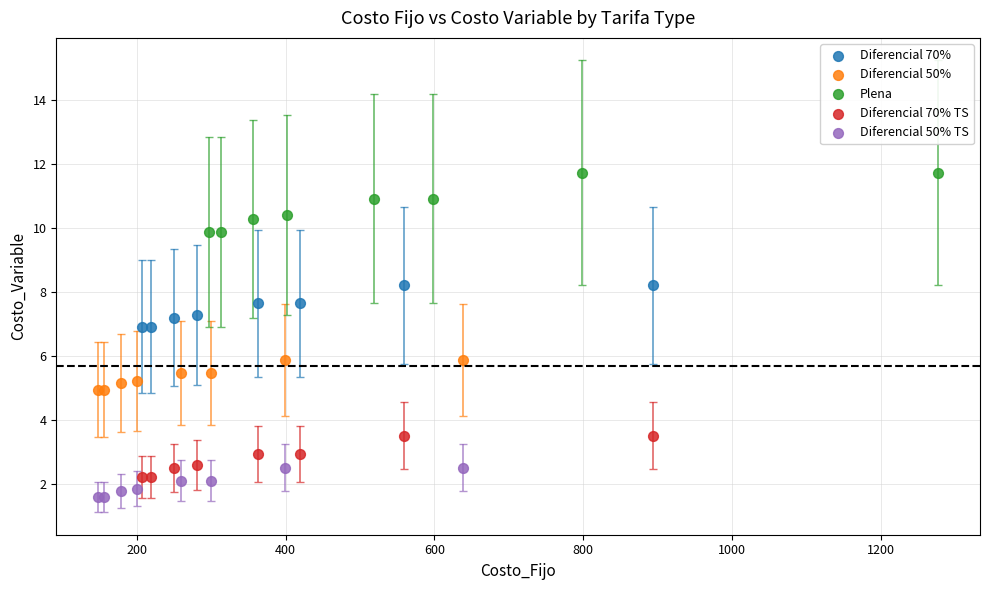

Which series reaches the minimum Y coordinate?

Diferencial 50% TS